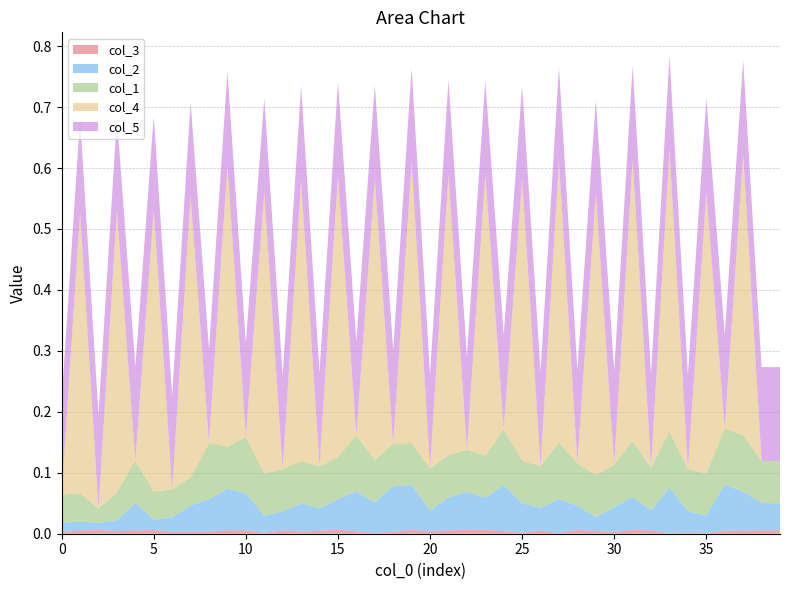

Reading left to right, what are all the values shown in this chart?

col_3: 0=0.0	1=0.0	2=0.0	3=0.0	4=0.0	5=0.0	6=0.0	7=0.0	8=0.0	9=0.0	10=0.0	11=0.0	12=0.0	13=0.0	14=0.0	15=0.0	16=0.0	17=0.0	18=0.0	19=0.0	20=0.0	21=0.0	22=0.0	23=0.0	24=0.0	25=0.0	26=0.0	27=0.0	28=0.0	29=0.0	30=0.0	31=0.0	32=0.0	33=0.0	34=0.0	35=0.0	36=0.0	37=0.0	38=0.0	39=0.0
col_2: 0=0.0	1=0.0	2=0.0	3=0.0	4=0.0	5=0.0	6=0.0	7=0.0	8=0.1	9=0.1	10=0.1	11=0.0	12=0.0	13=0.0	14=0.0	15=0.1	16=0.1	17=0.1	18=0.1	19=0.1	20=0.0	21=0.1	22=0.1	23=0.1	24=0.1	25=0.0	26=0.0	27=0.1	28=0.0	29=0.0	30=0.0	31=0.1	32=0.0	33=0.1	34=0.0	35=0.0	36=0.1	37=0.1	38=0.0	39=0.0
col_1: 0=0.0	1=0.0	2=0.0	3=0.0	4=0.1	5=0.0	6=0.0	7=0.0	8=0.1	9=0.1	10=0.1	11=0.1	12=0.1	13=0.1	14=0.1	15=0.1	16=0.1	17=0.1	18=0.1	19=0.1	20=0.1	21=0.1	22=0.1	23=0.1	24=0.1	25=0.1	26=0.1	27=0.1	28=0.1	29=0.1	30=0.1	31=0.1	32=0.1	33=0.1	34=0.1	35=0.1	36=0.1	37=0.1	38=0.1	39=0.1
col_4: 0=0.0	1=0.5	2=0.0	3=0.5	4=0.0	5=0.5	6=0.0	7=0.5	8=0.0	9=0.5	10=0.0	11=0.5	12=0.0	13=0.5	14=0.0	15=0.5	16=0.0	17=0.5	18=0.0	19=0.5	20=0.0	21=0.5	22=0.0	23=0.5	24=0.0	25=0.5	26=0.0	27=0.5	28=0.0	29=0.5	30=0.0	31=0.5	32=0.0	33=0.5	34=0.0	35=0.5	36=0.0	37=0.5	38=0.0	39=0.0
col_5: 0=0.2	1=0.2	2=0.2	3=0.2	4=0.2	5=0.2	6=0.2	7=0.2	8=0.2	9=0.2	10=0.2	11=0.2	12=0.2	13=0.2	14=0.2	15=0.2	16=0.2	17=0.2	18=0.2	19=0.2	20=0.2	21=0.2	22=0.2	23=0.2	24=0.2	25=0.2	26=0.2	27=0.2	28=0.2	29=0.2	30=0.2	31=0.2	32=0.2	33=0.2	34=0.2	35=0.2	36=0.2	37=0.2	38=0.2	39=0.2